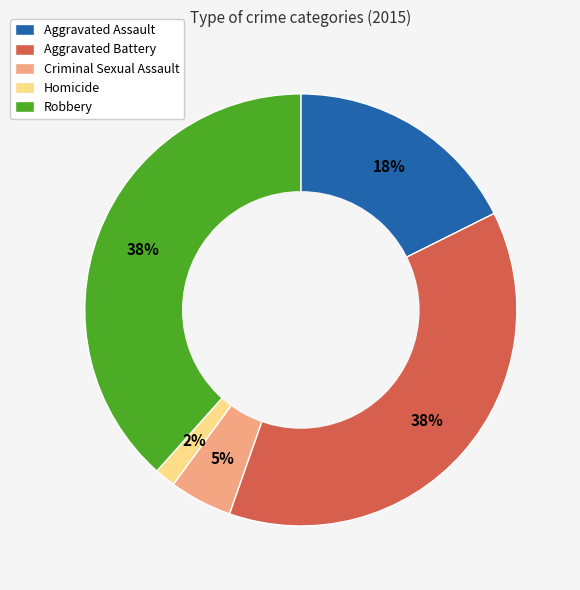

Combined, do Robbery and Aggravated Battery account for over 50%?

Yes